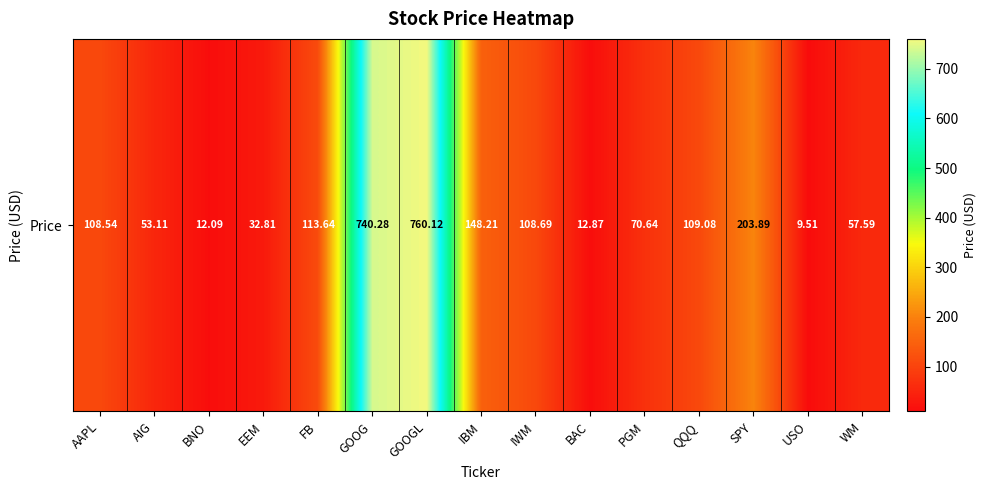

True or false: the data shows 184.4 at GOOG.

False